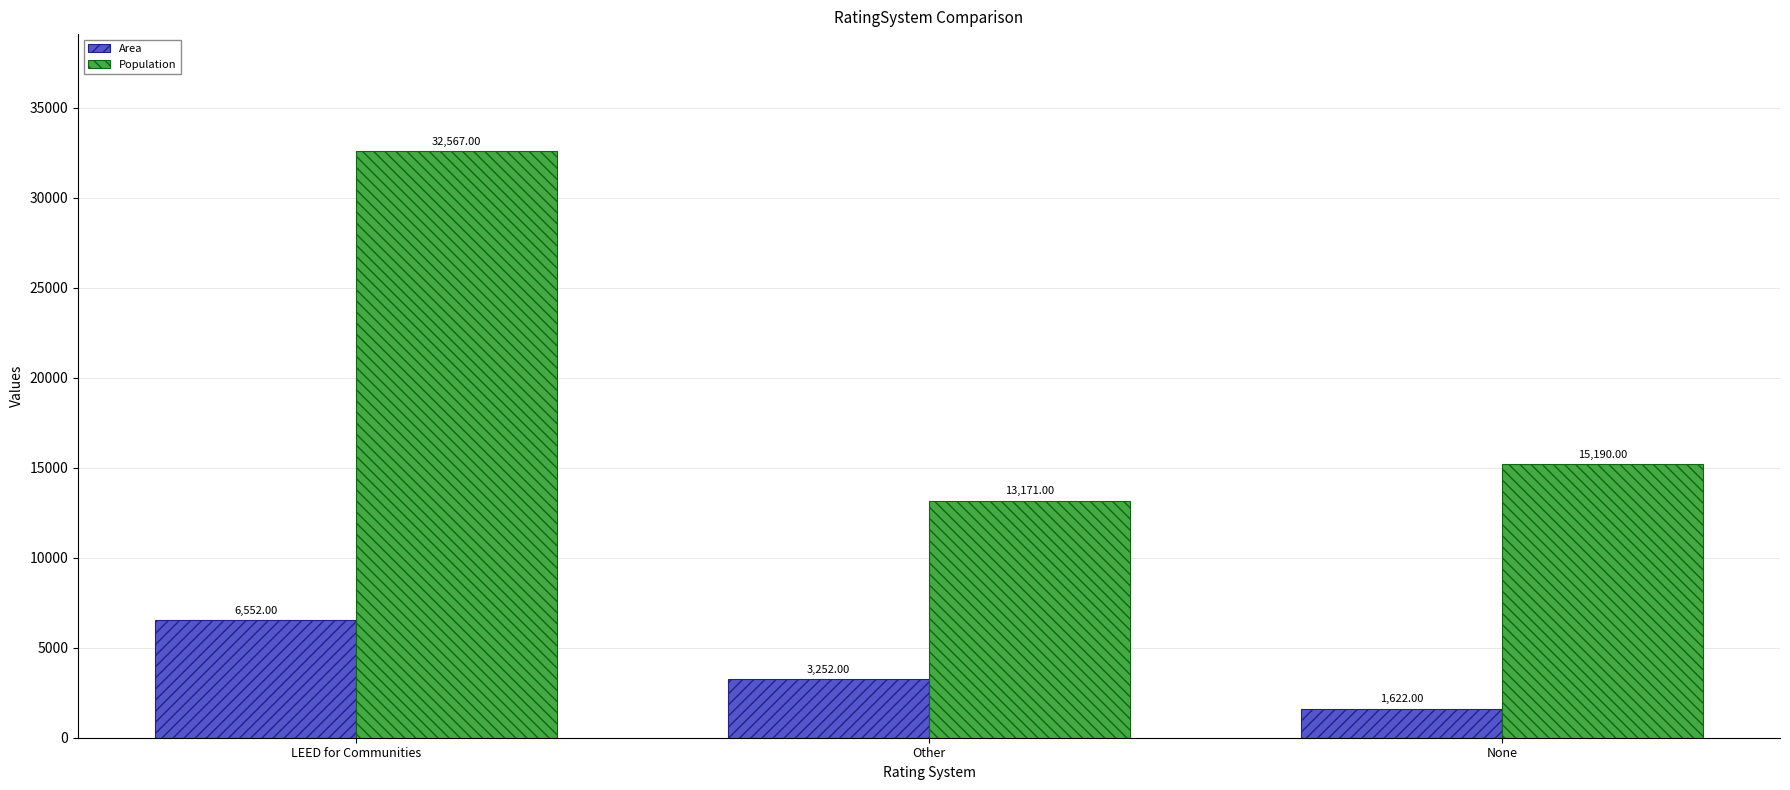

Which series changed the most between LEED for Communities and None?

Population